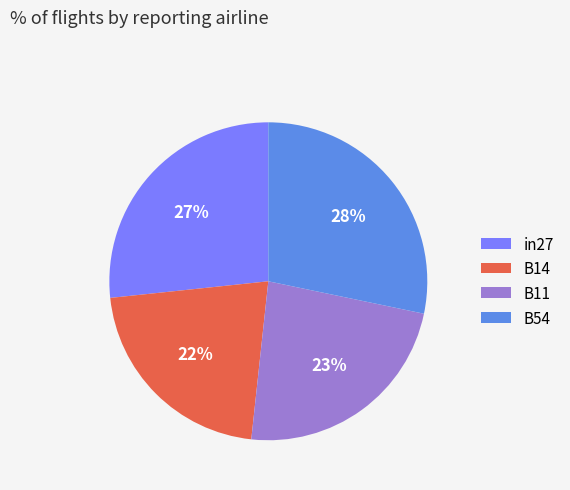

Which category has the smallest portion of the pie?

B14